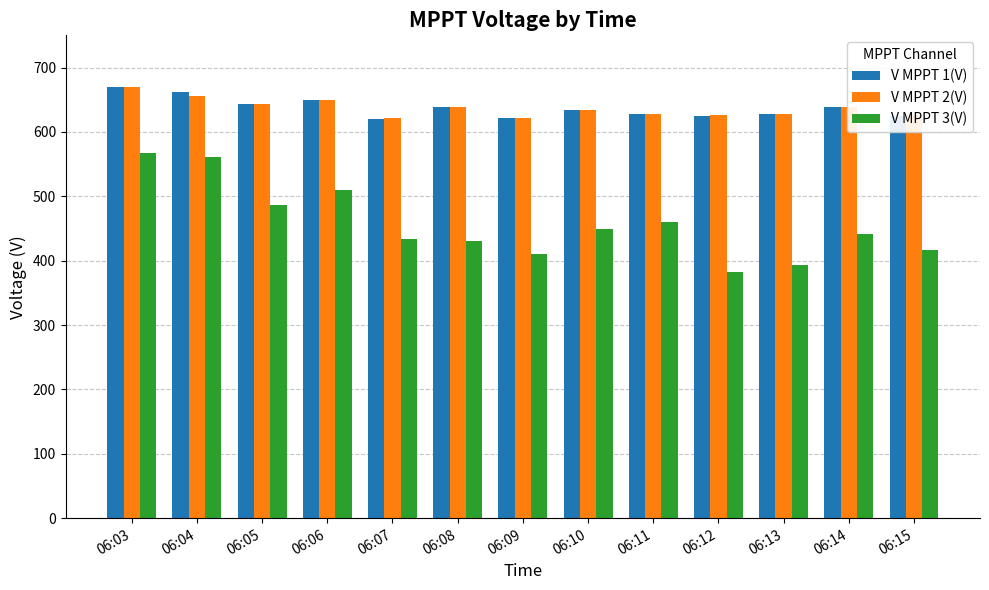

What is the spread (max minus min) of values at 06:15?

209.5